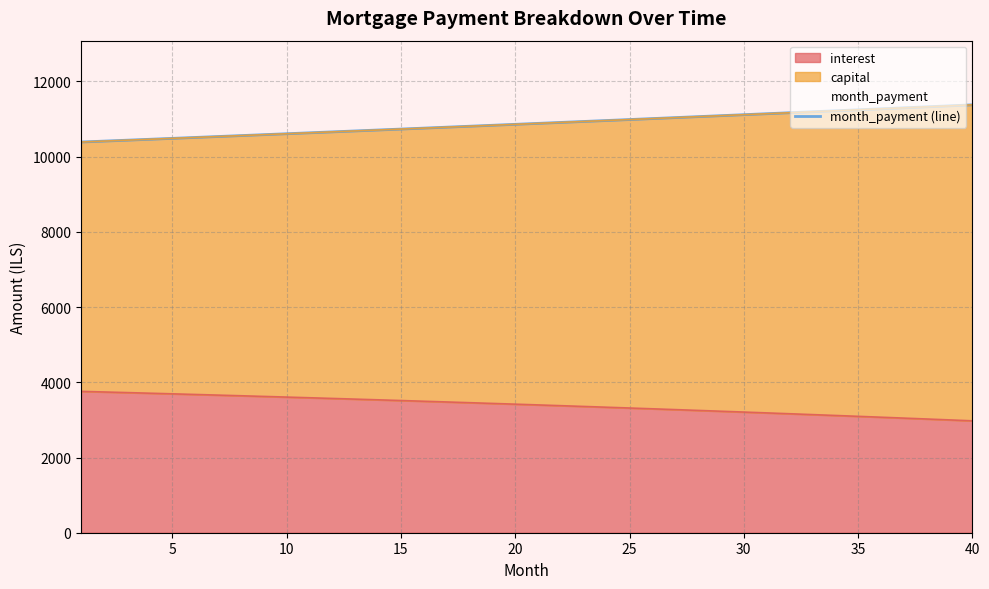

The value of interest at 5 is 5889.0. True or false?

False